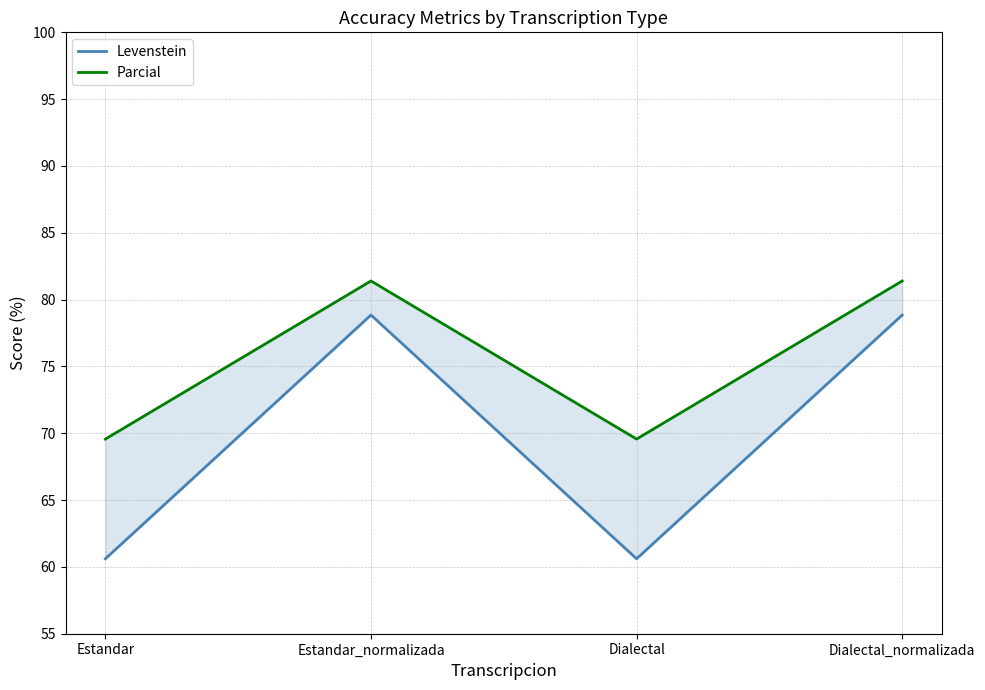

What is the label of the 1st point from the left?

Estandar